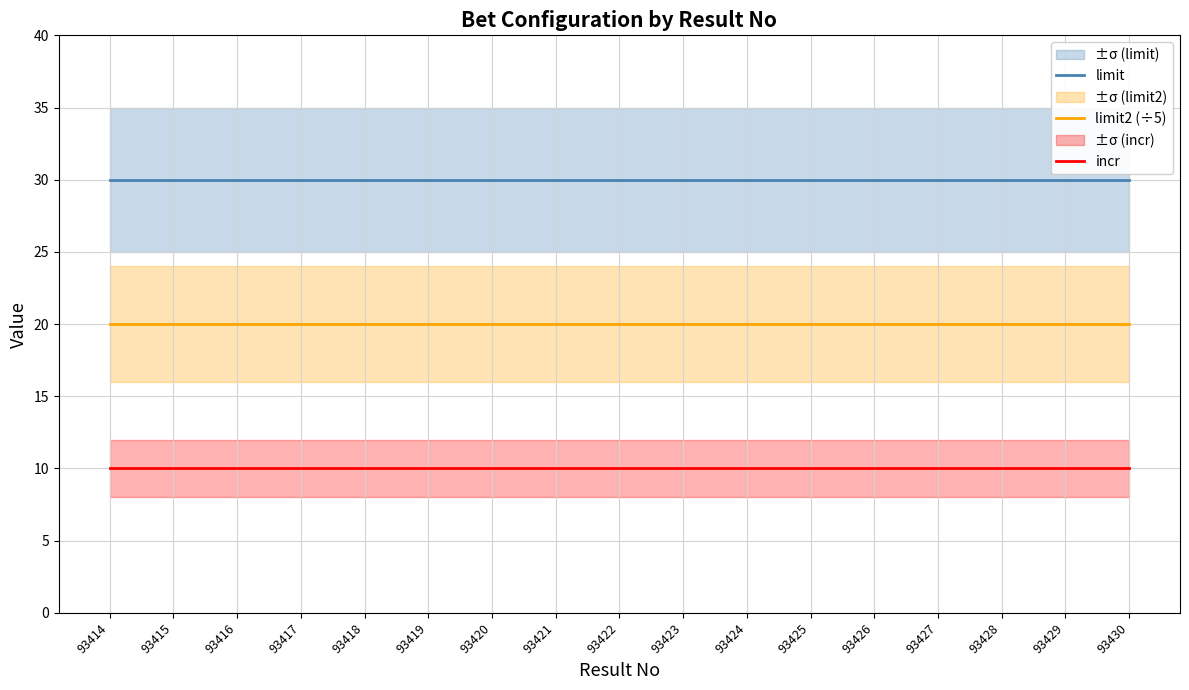

Reading left to right, transcribe all the data shown in this chart.

limit: 93414=30	93415=30	93416=30	93417=30	93418=30	93419=30	93420=30	93421=30	93422=30	93423=30	93424=30	93425=30	93426=30	93427=30	93428=30	93429=30	93430=30
limit2 (÷5): 93414=20	93415=20	93416=20	93417=20	93418=20	93419=20	93420=20	93421=20	93422=20	93423=20	93424=20	93425=20	93426=20	93427=20	93428=20	93429=20	93430=20
incr: 93414=10	93415=10	93416=10	93417=10	93418=10	93419=10	93420=10	93421=10	93422=10	93423=10	93424=10	93425=10	93426=10	93427=10	93428=10	93429=10	93430=10